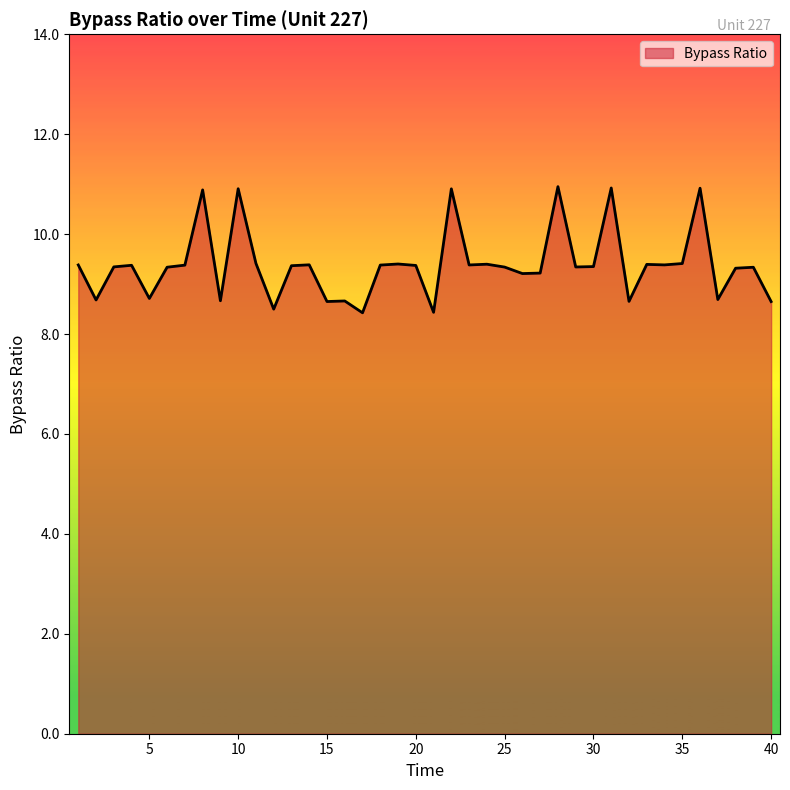

What is the greatest value displayed?

11.0